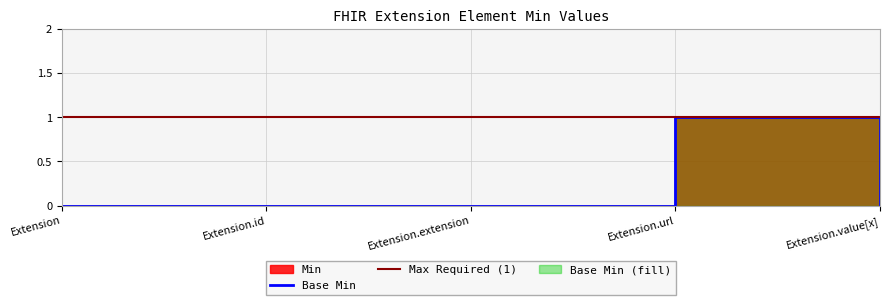

Is it true that Base Min equals 0 at Extension.value[x]?

True